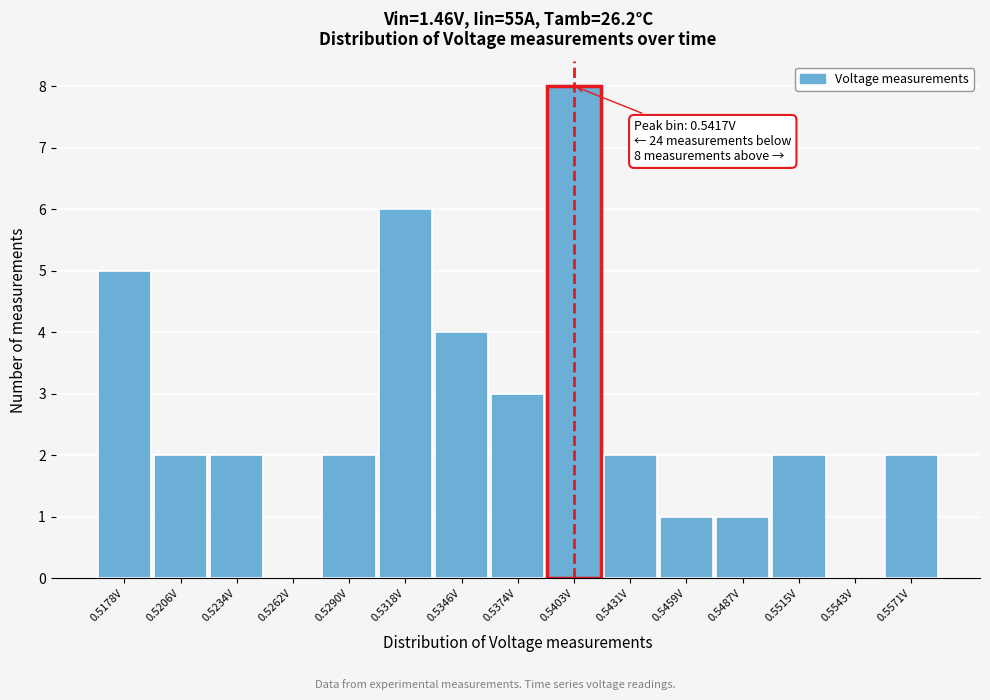

Reading left to right, extract all data points from this chart.

0.5178V=5	0.5206V=2	0.5234V=2	0.5262V=0	0.5290V=2	0.5318V=6	0.5346V=4	0.5374V=3	0.5403V=8	0.5431V=2	0.5459V=1	0.5487V=1	0.5515V=2	0.5543V=0	0.5571V=2